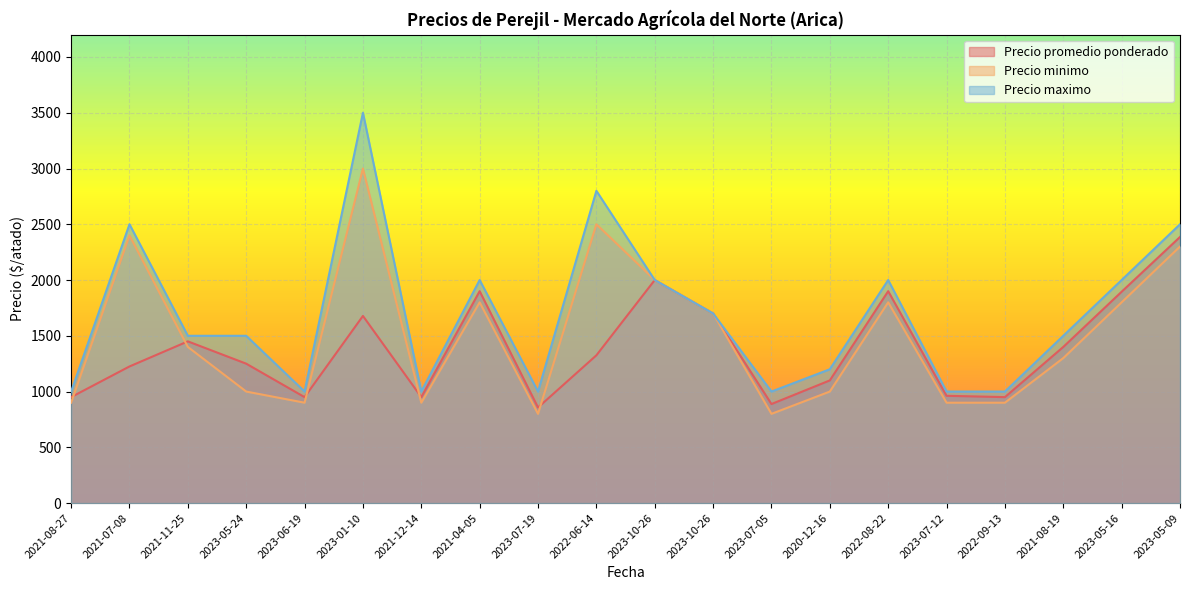

Where does the Precio minimo series first go above 1400?

2021-07-08